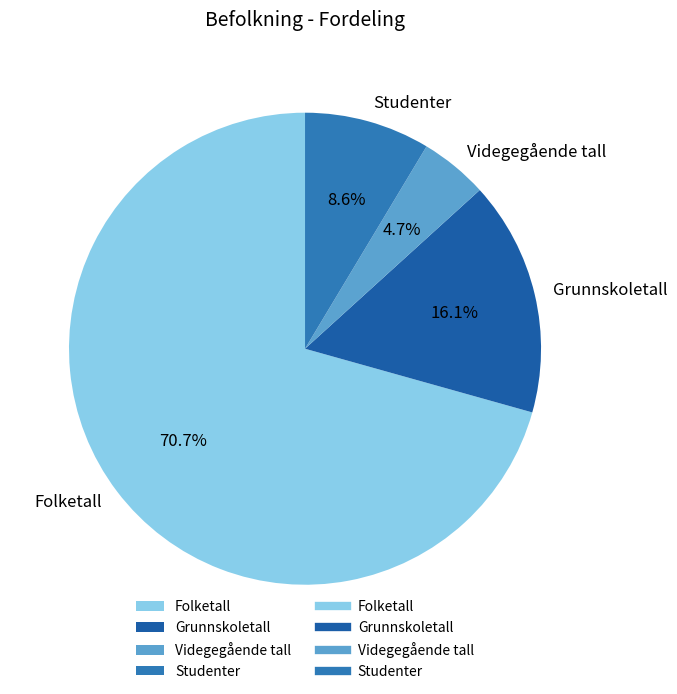

To the nearest percent, what is the average slice percentage?

25%